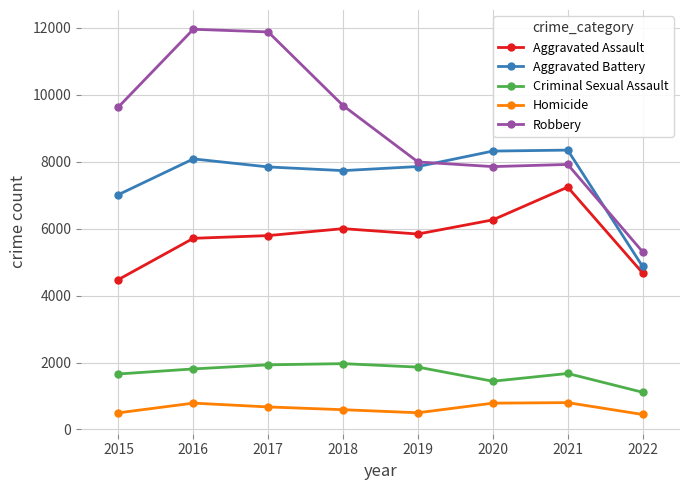

Between 2018 and 2019, which series saw the biggest shift?

Robbery